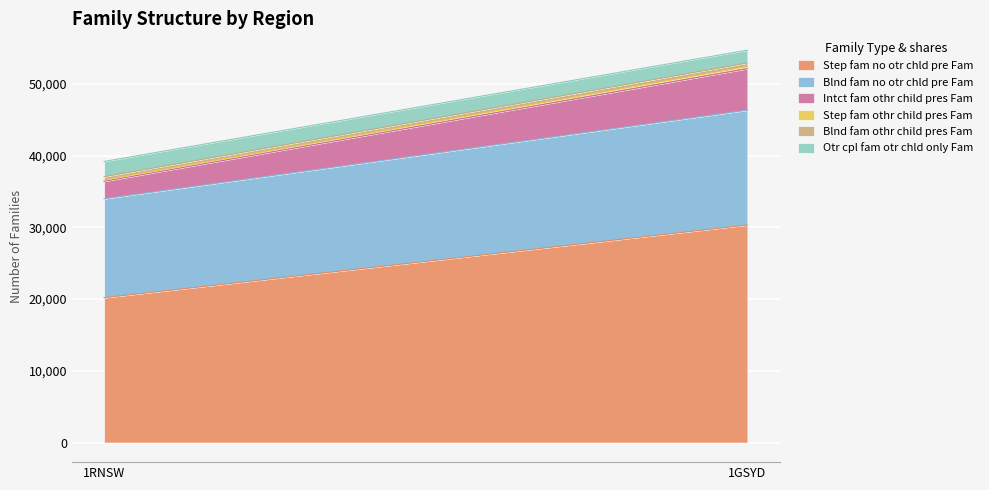

Which series has the largest total across all categories?

Step_fam_no_otr_chld_pre_Fam